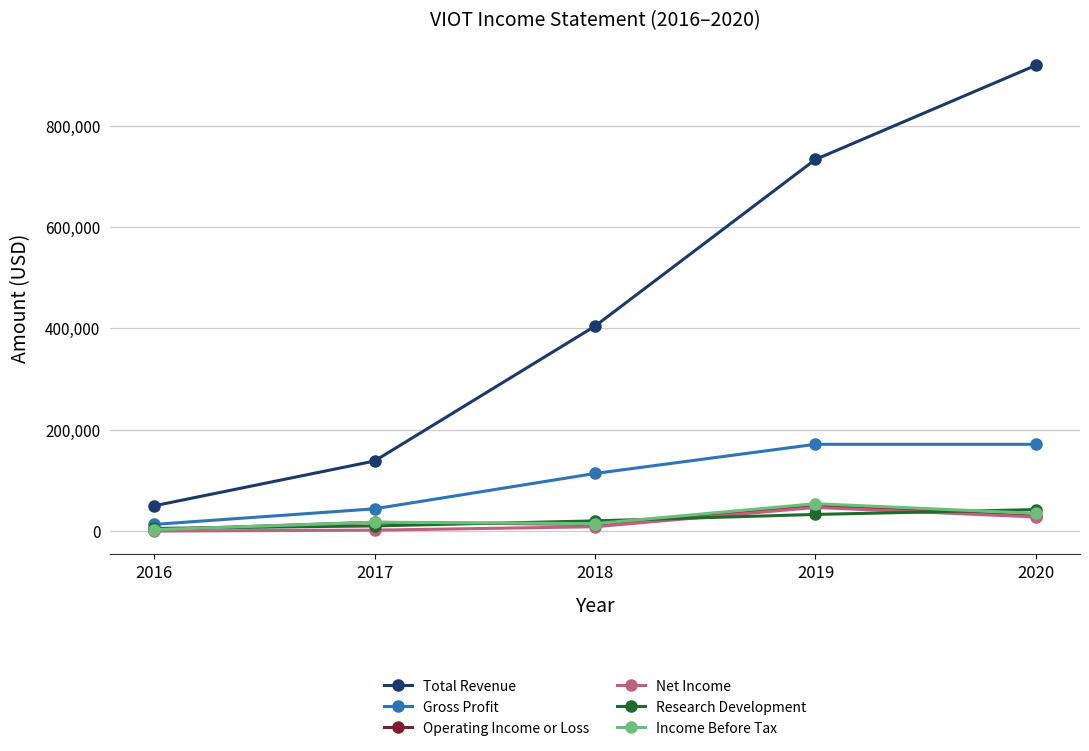

What is the average value of the Gross Profit series?

102160